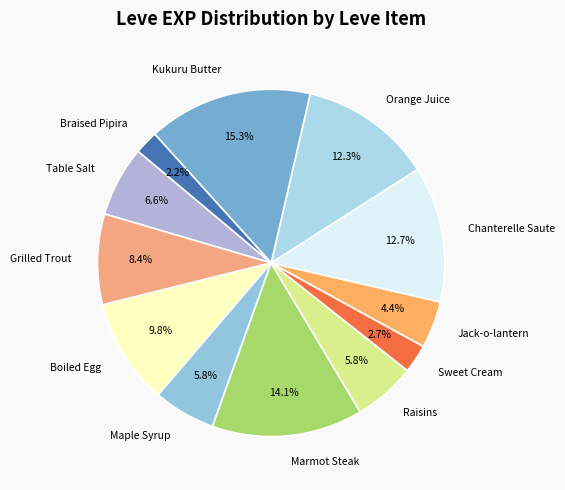

True or false: Kukuru Butter accounts for 23% of the total.

False